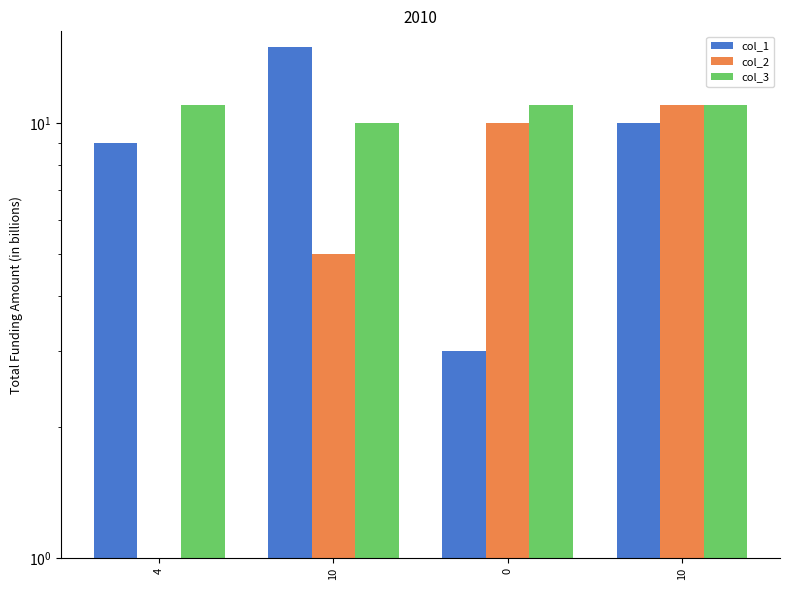

What is the average value of the col_1 series?

9